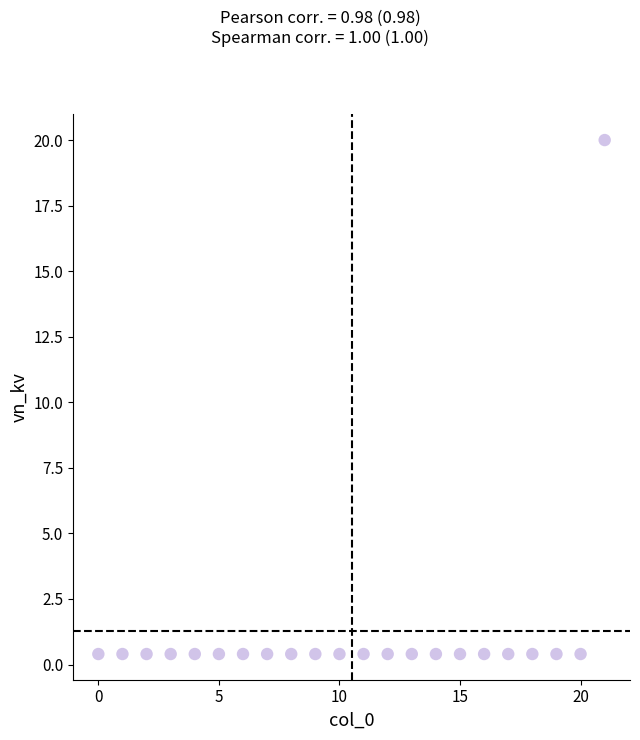

What is the range of Y values (max minus min)?

19.6